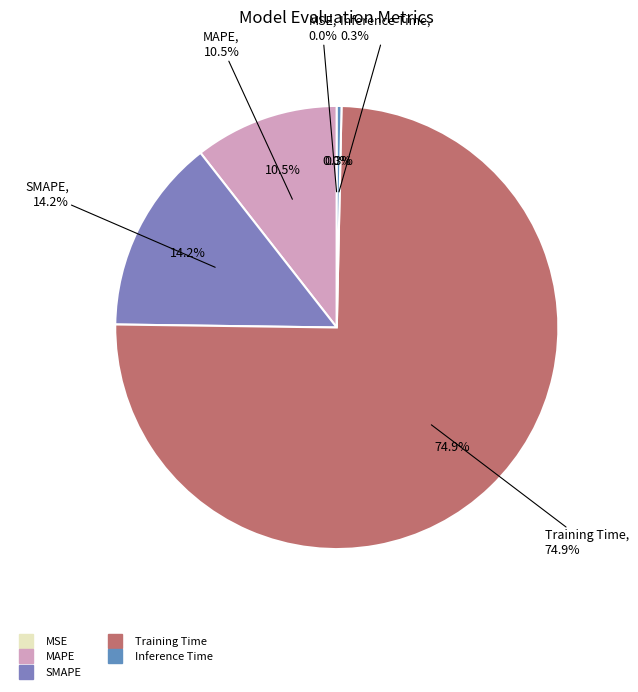

The Training Time slice represents 81% of the pie. True or false?

False